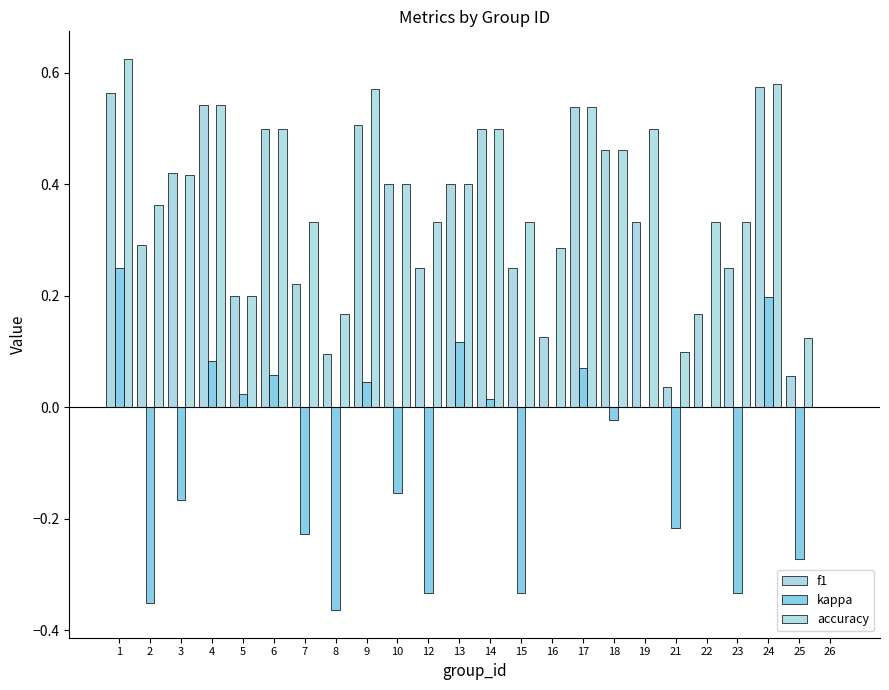

Which category has the highest value in the f1 series?

24